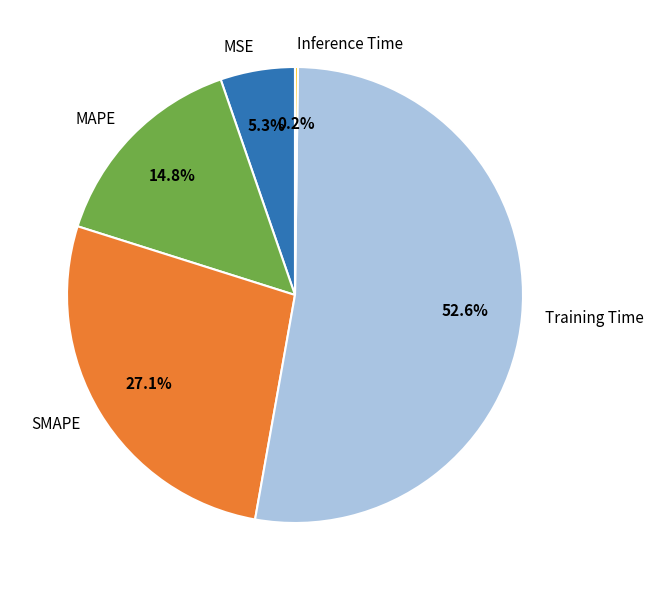

The Training Time slice represents 53% of the pie. True or false?

True